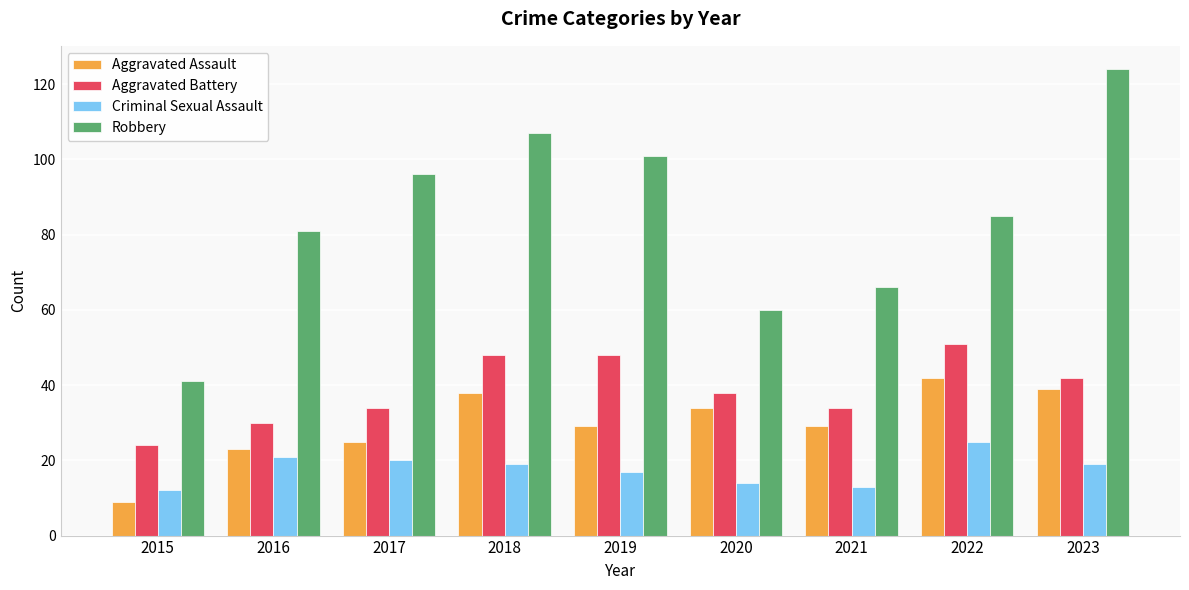

Reading left to right, transcribe all the data shown in this chart.

Aggravated Assault: 2015=9	2016=23	2017=25	2018=38	2019=29	2020=34	2021=29	2022=42	2023=39
Aggravated Battery: 2015=24	2016=30	2017=34	2018=48	2019=48	2020=38	2021=34	2022=51	2023=42
Criminal Sexual Assault: 2015=12	2016=21	2017=20	2018=19	2019=17	2020=14	2021=13	2022=25	2023=19
Robbery: 2015=41	2016=81	2017=96	2018=107	2019=101	2020=60	2021=66	2022=85	2023=124